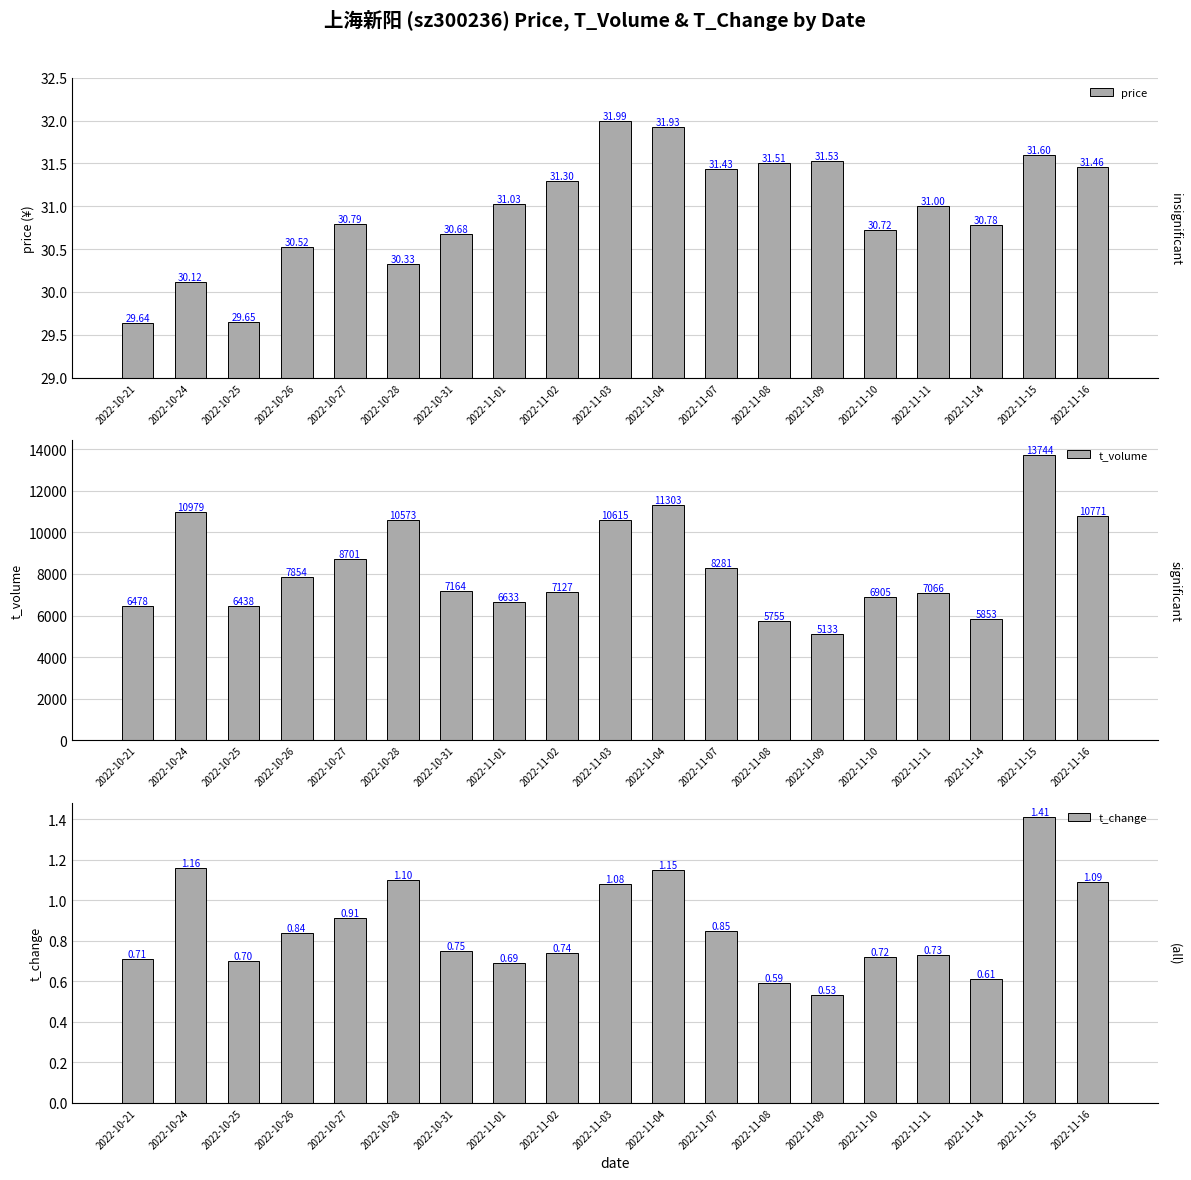

Rank the series by their maximum value, from lowest to highest.

t_change, price, t_volume